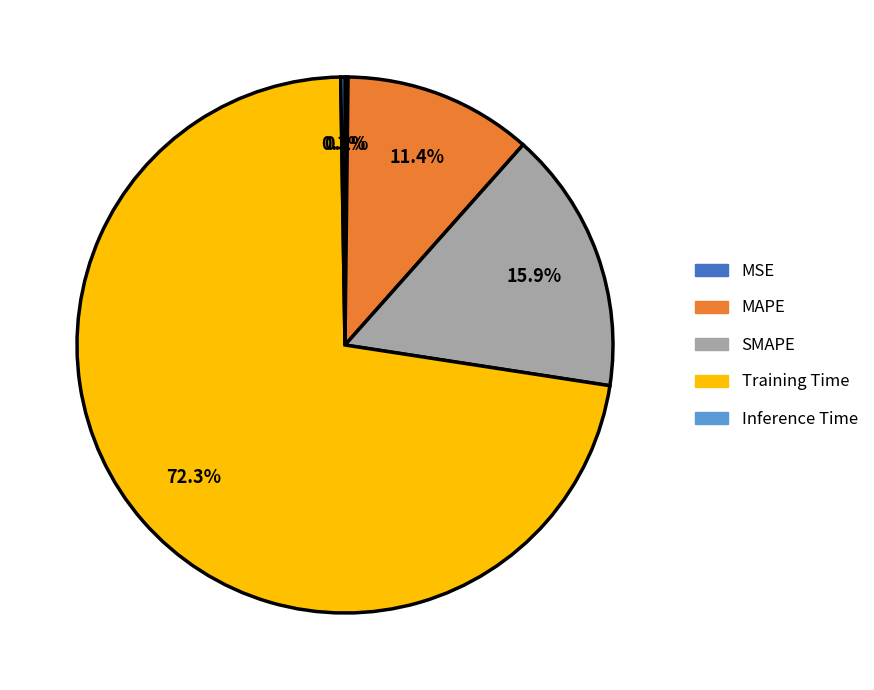

Which category accounts for the majority?

Training Time